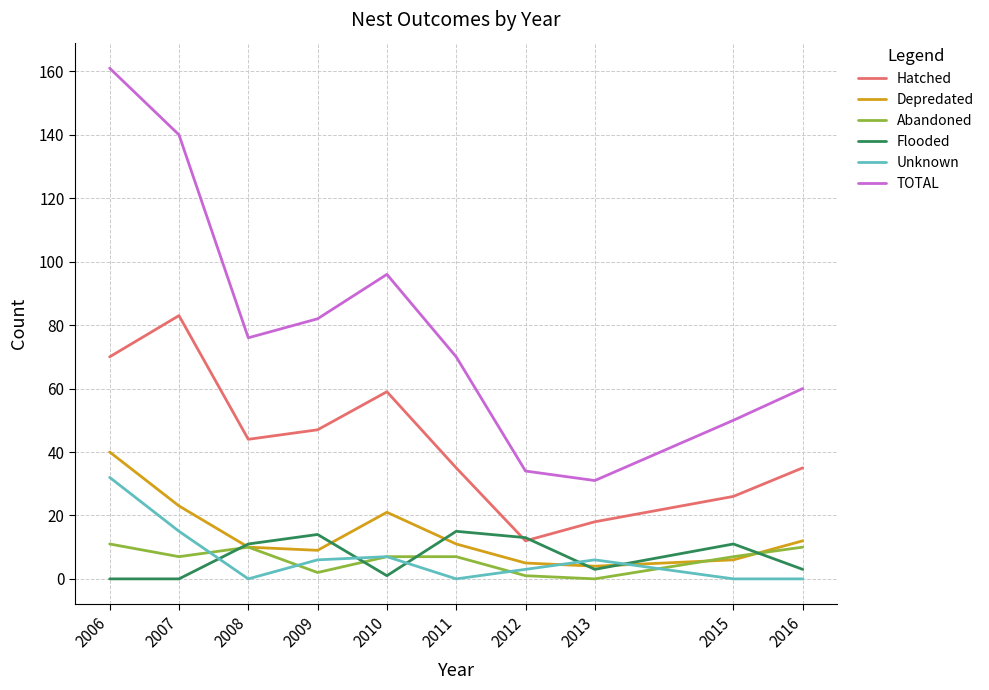

True or false: Depredated has more than 2 points higher than both neighbors.

False